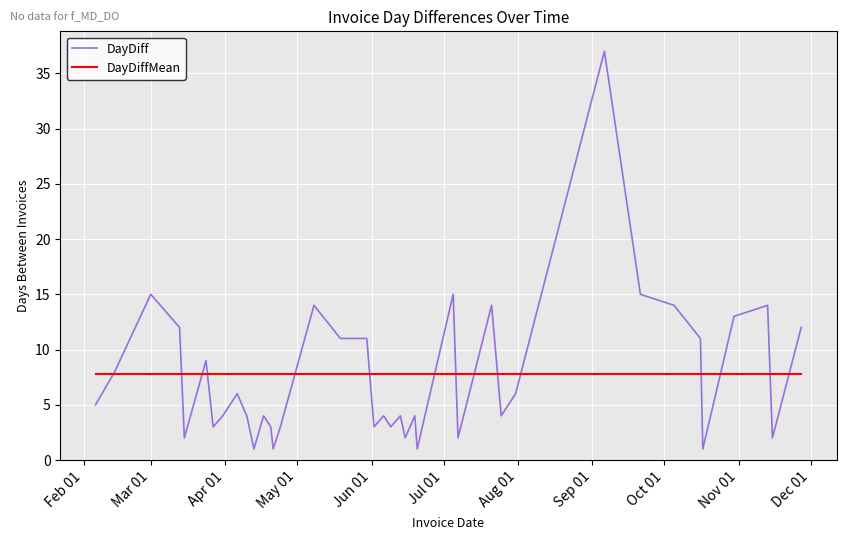

Rank the series by their maximum value, from highest to lowest.

DayDiff, DayDiffMean